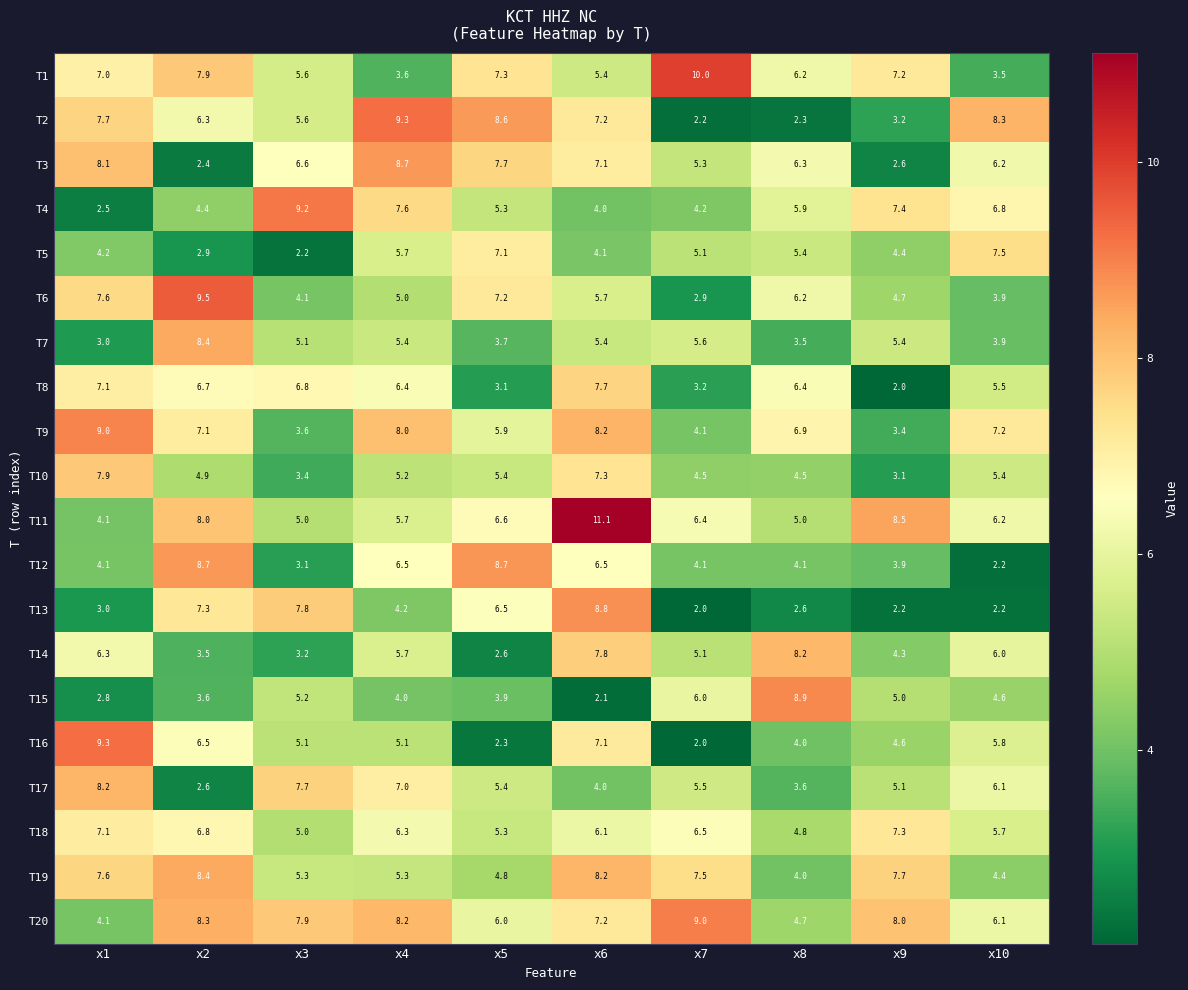

The value of T9 at x7 is 2.8. True or false?

False